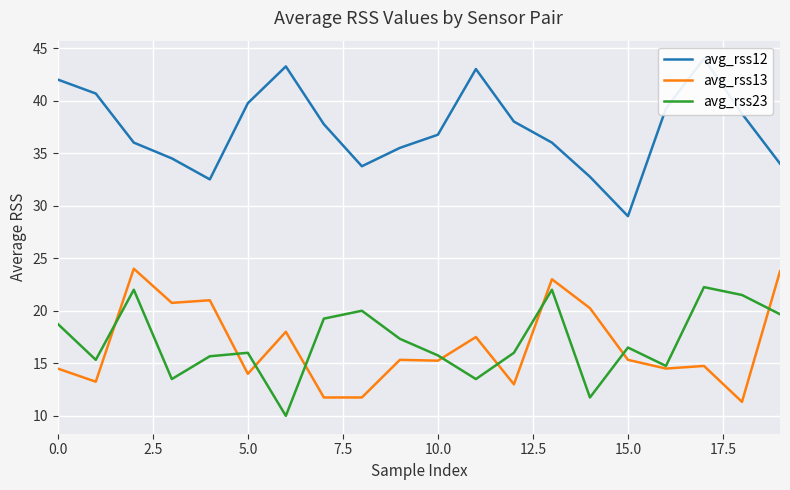

The value of avg_rss13 at 5.0 is 22.8. True or false?

False